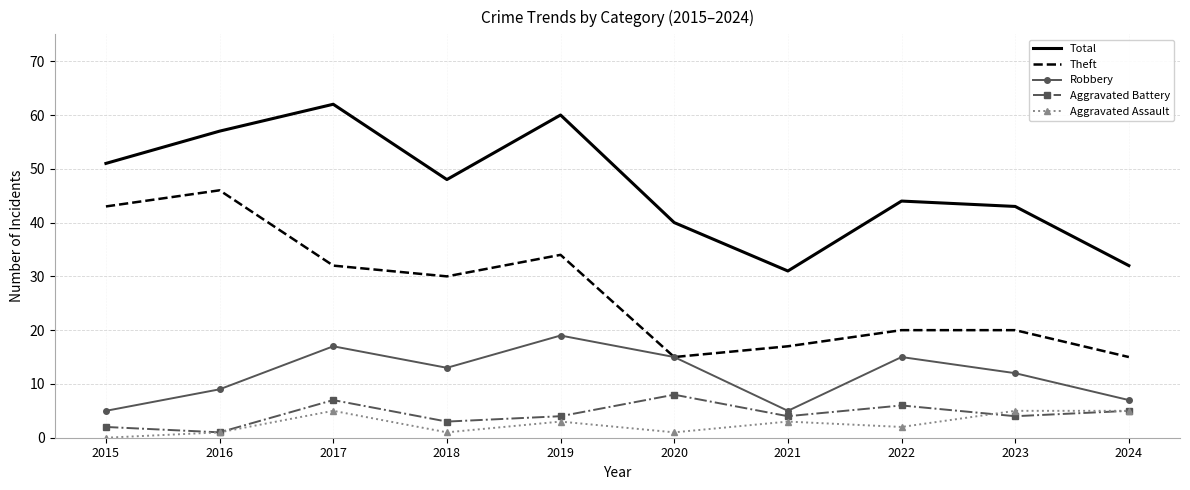

True or false: Robbery and Total cross at least once.

False